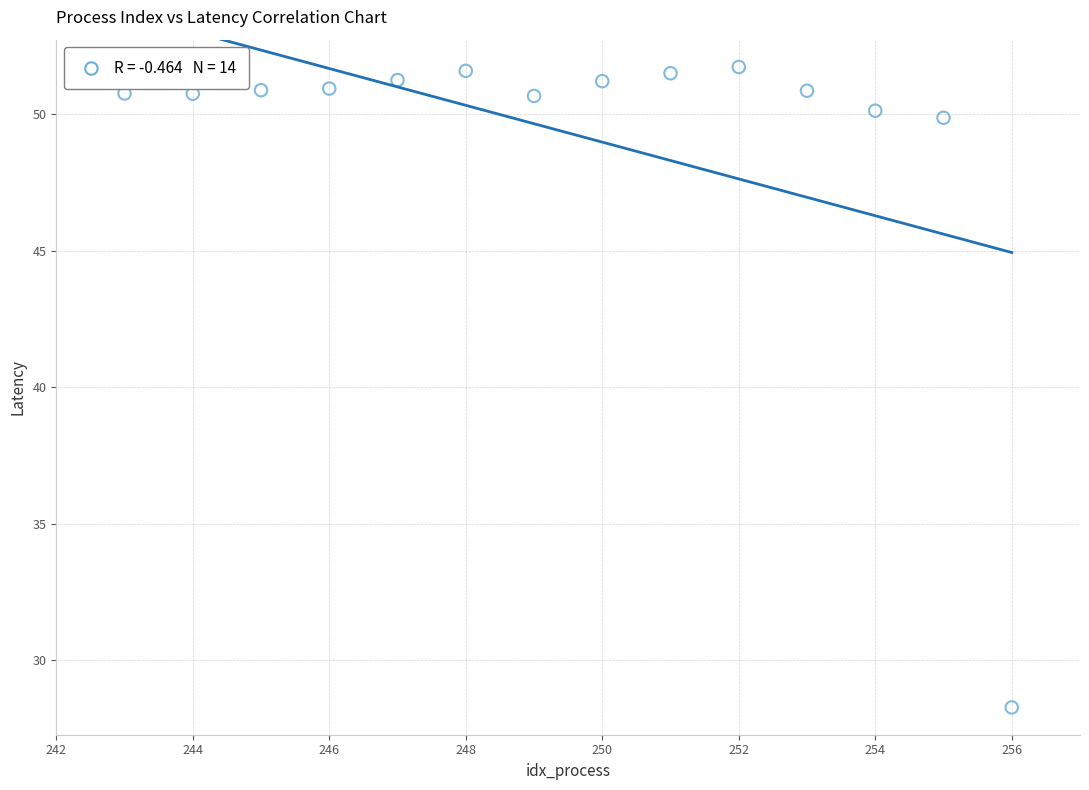

What Y value in the scatter plot is closest to 40?

49.9